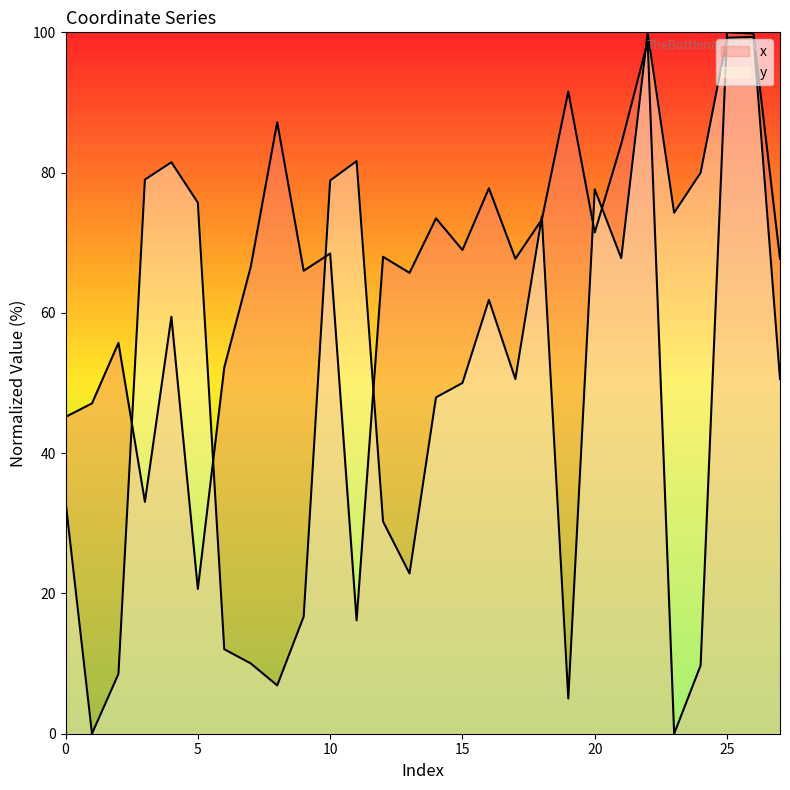

How many lines are shown in the chart?

2